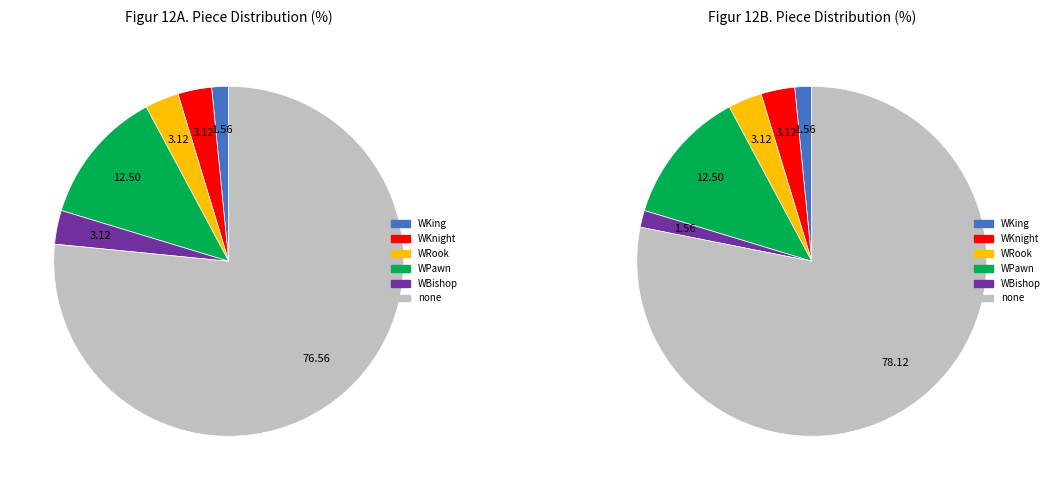

True or false: 7 accounts for 2% of the total.

True